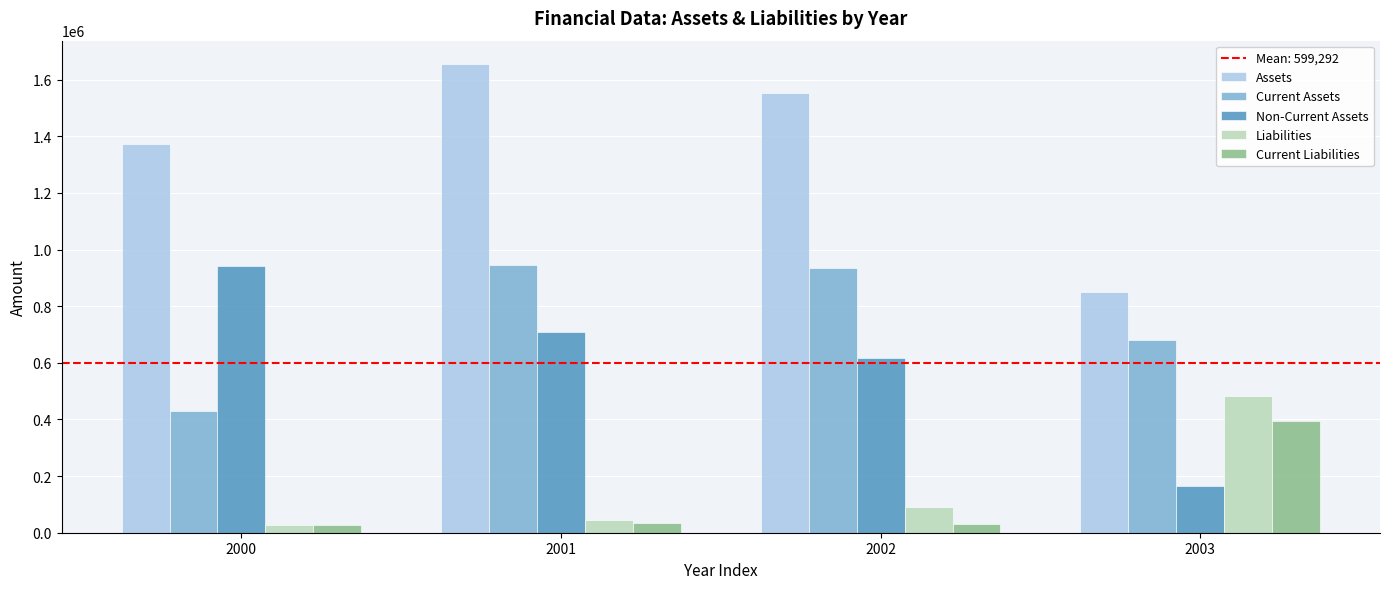

Where is Assets nearest to the value 1251410?

2000